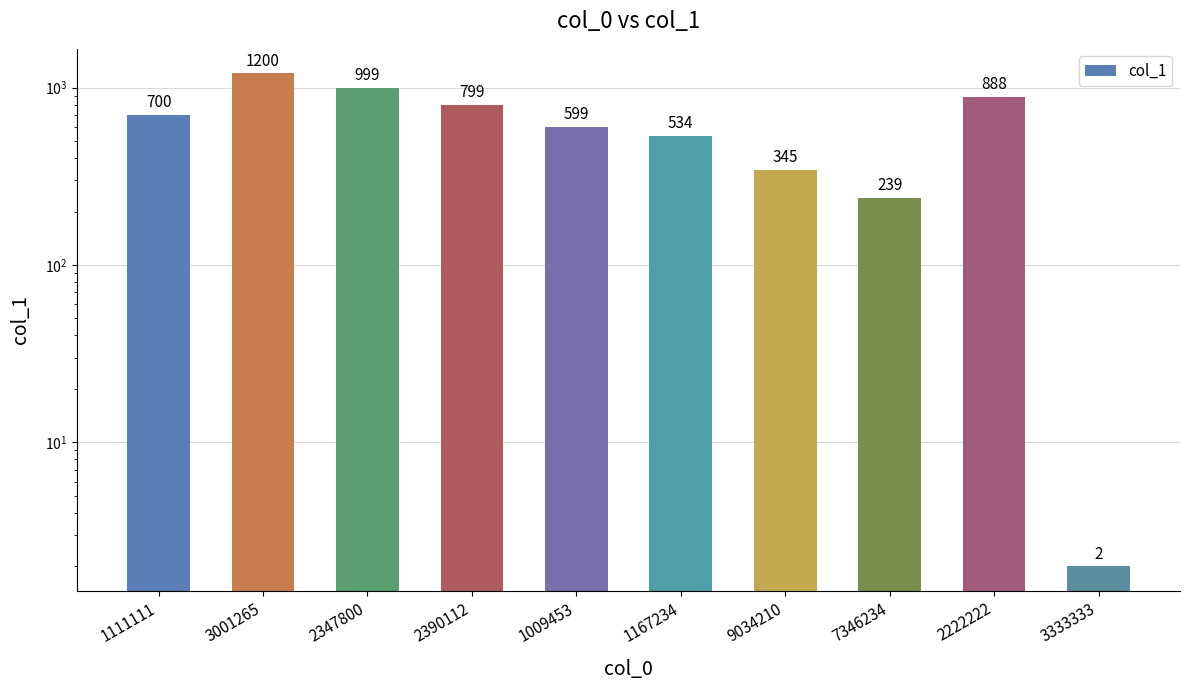

How many bars are there in total?

10